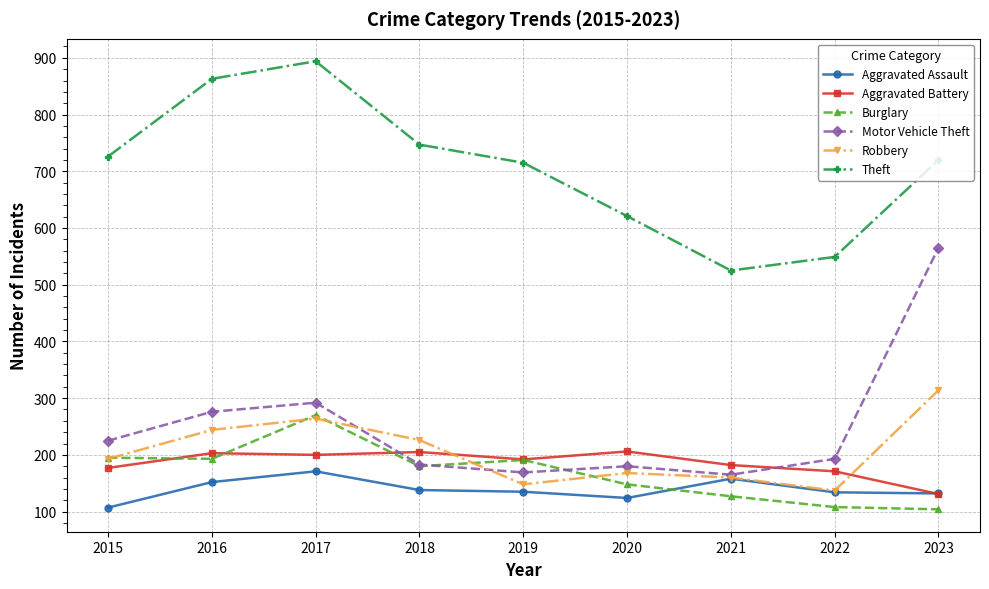

Where is the first local minimum for Robbery?

2019